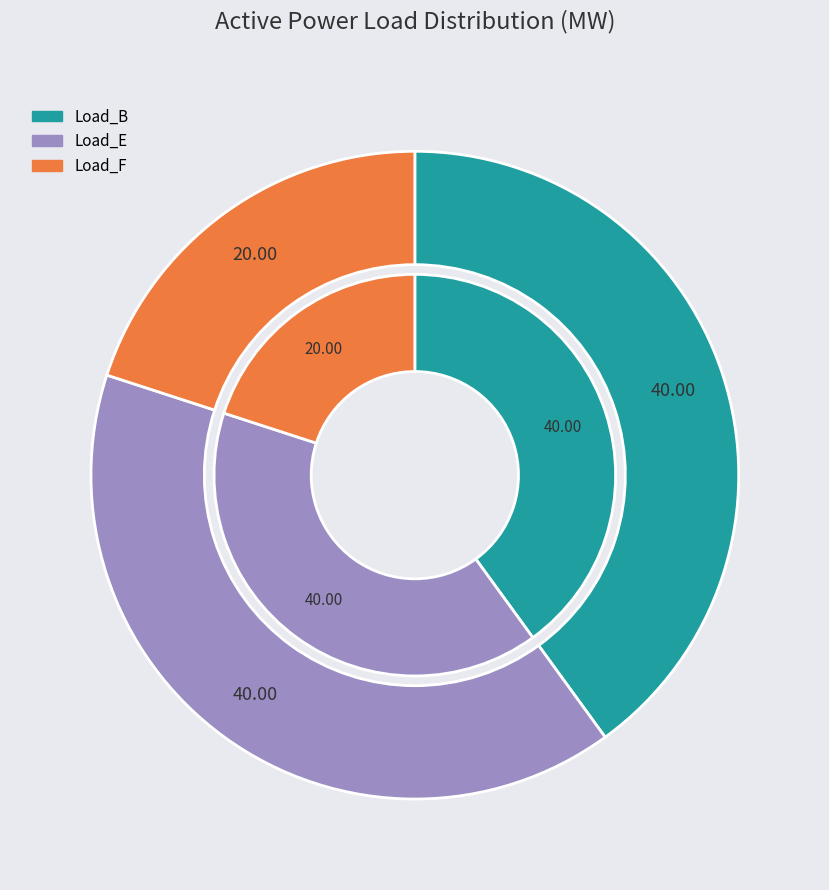

What is the smallest slice in the pie chart?

Load_F